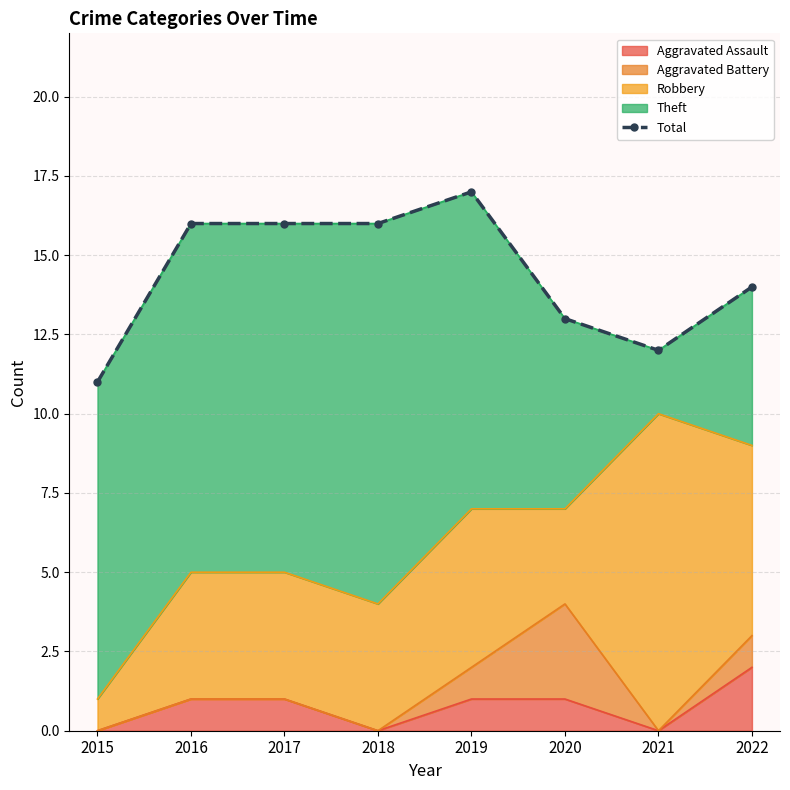

Rank the categories by value from lowest to highest.

2015, 2021, 2020, 2022, 2016, 2017, 2018, 2019